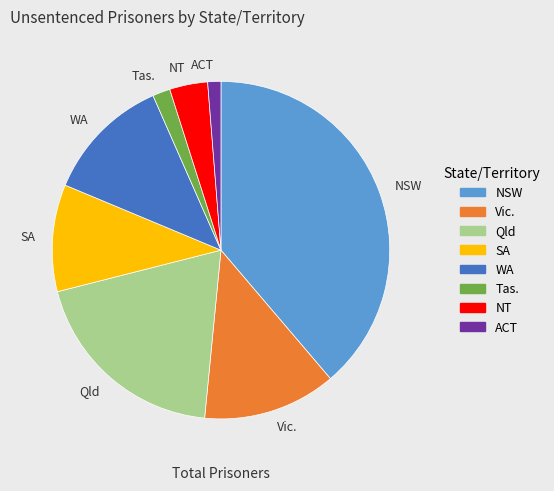

Is the sum of ACT and Vic. greater than half?

No